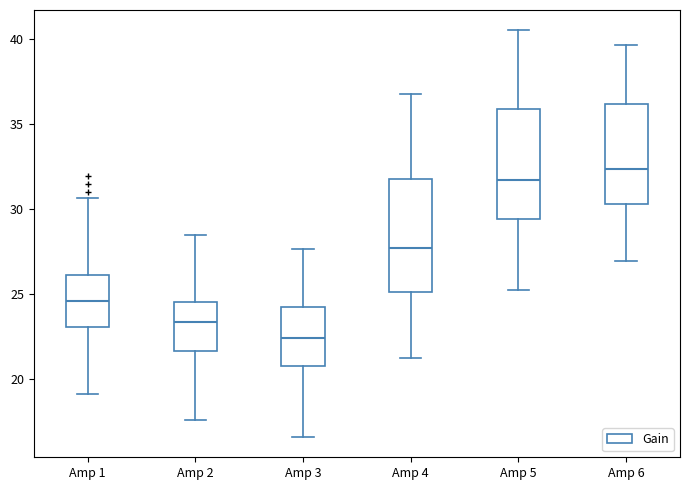

Reading left to right, transcribe this box plot: for each box, give where its median line is, the range the box spans, and where its two whiskers end, as read against the y-axis. The values are not printed on the chart, so give them approximately, as read against the axis.

Amp 1: median 24.5, box 23.0 to 26.0, whiskers 19.0 to 30.5
Amp 2: median 23.5, box 21.5 to 24.5, whiskers 17.5 to 28.5
Amp 3: median 22.5, box 21.0 to 24.0, whiskers 16.5 to 27.5
Amp 4: median 27.5, box 25.0 to 31.5, whiskers 21.5 to 37.0
Amp 5: median 31.5, box 29.5 to 36.0, whiskers 25.5 to 40.5
Amp 6: median 32.5, box 30.5 to 36.0, whiskers 27.0 to 39.5